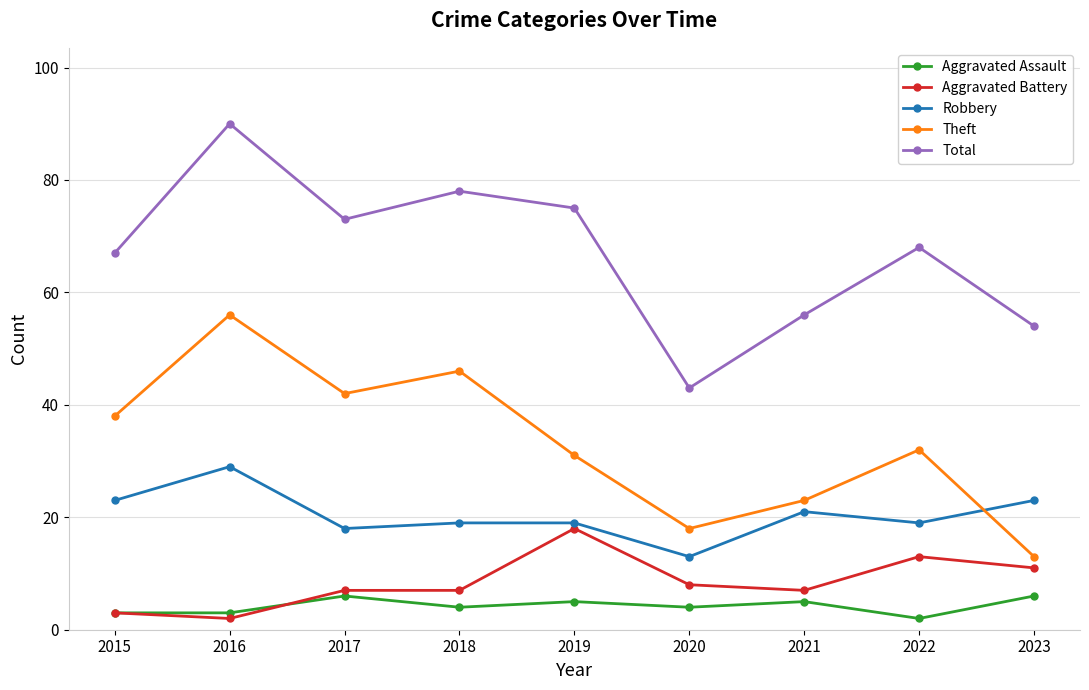

Where is Robbery nearest to the value 21?

2021